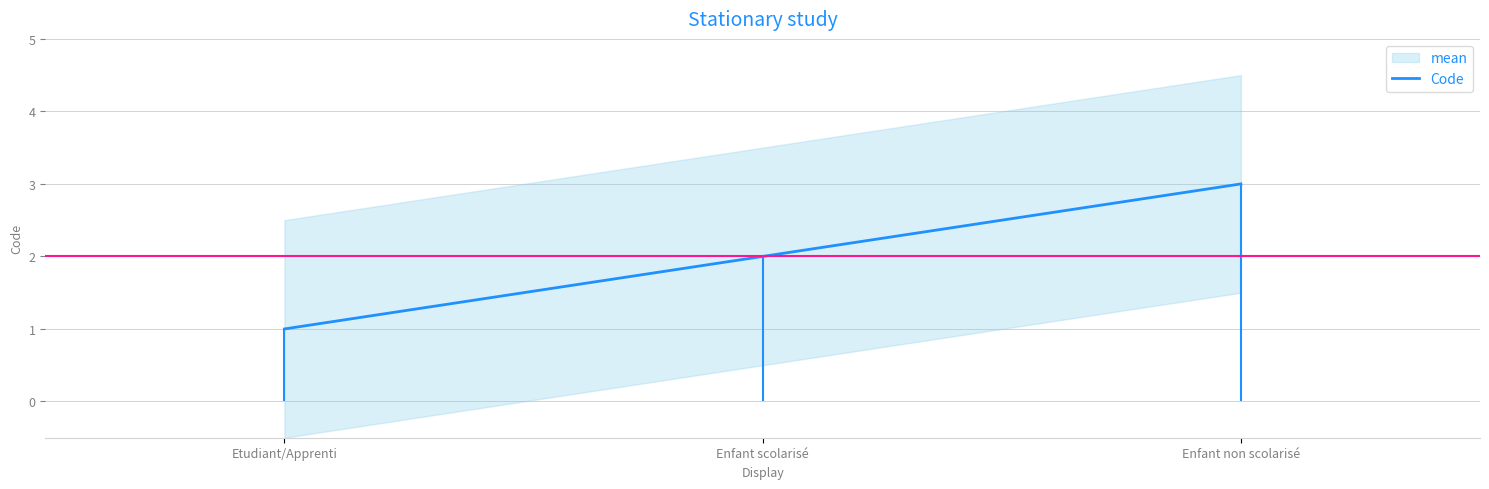

The value at Enfant scolarisé is 2. True or false?

True